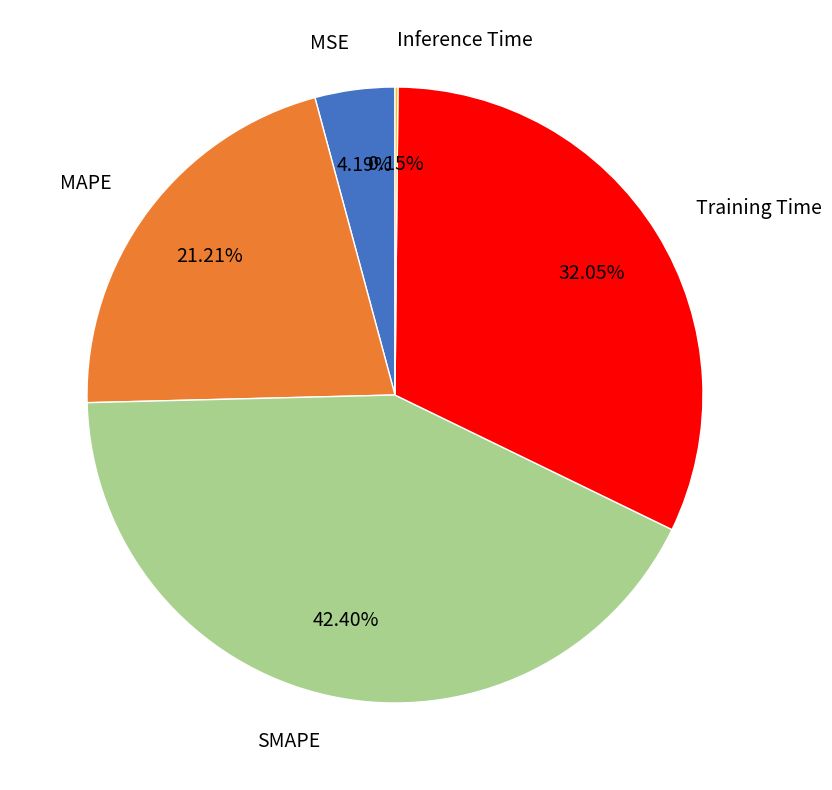

Which slice is the largest?

SMAPE